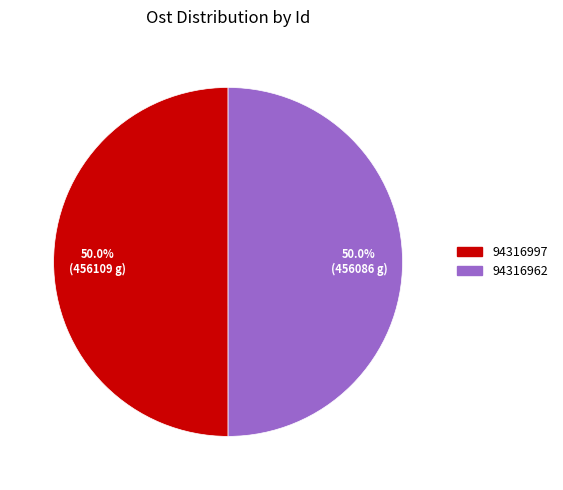

What portion of the pie excludes 94316962?

50.0%